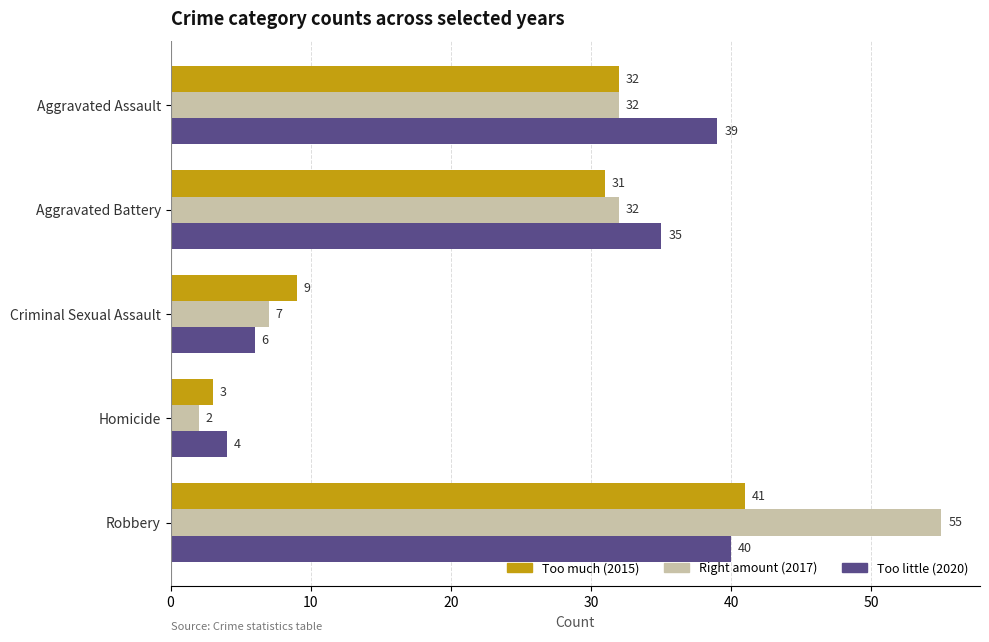

What is the smallest value displayed?

2